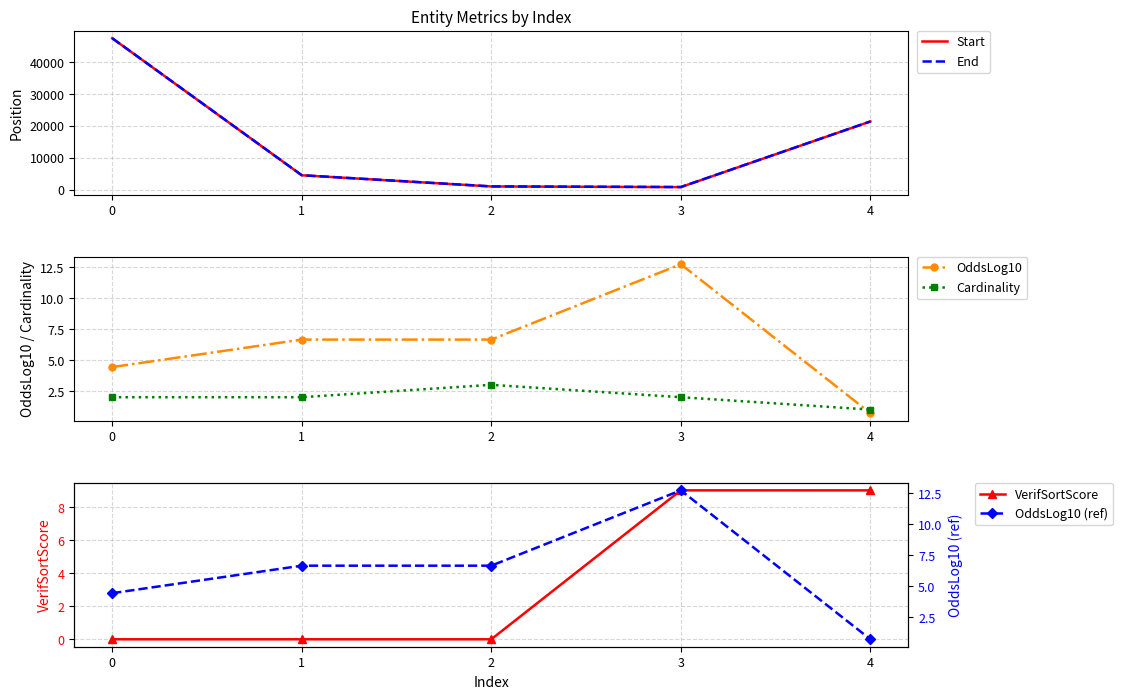

What is the total value across all series at 4?

42735.4